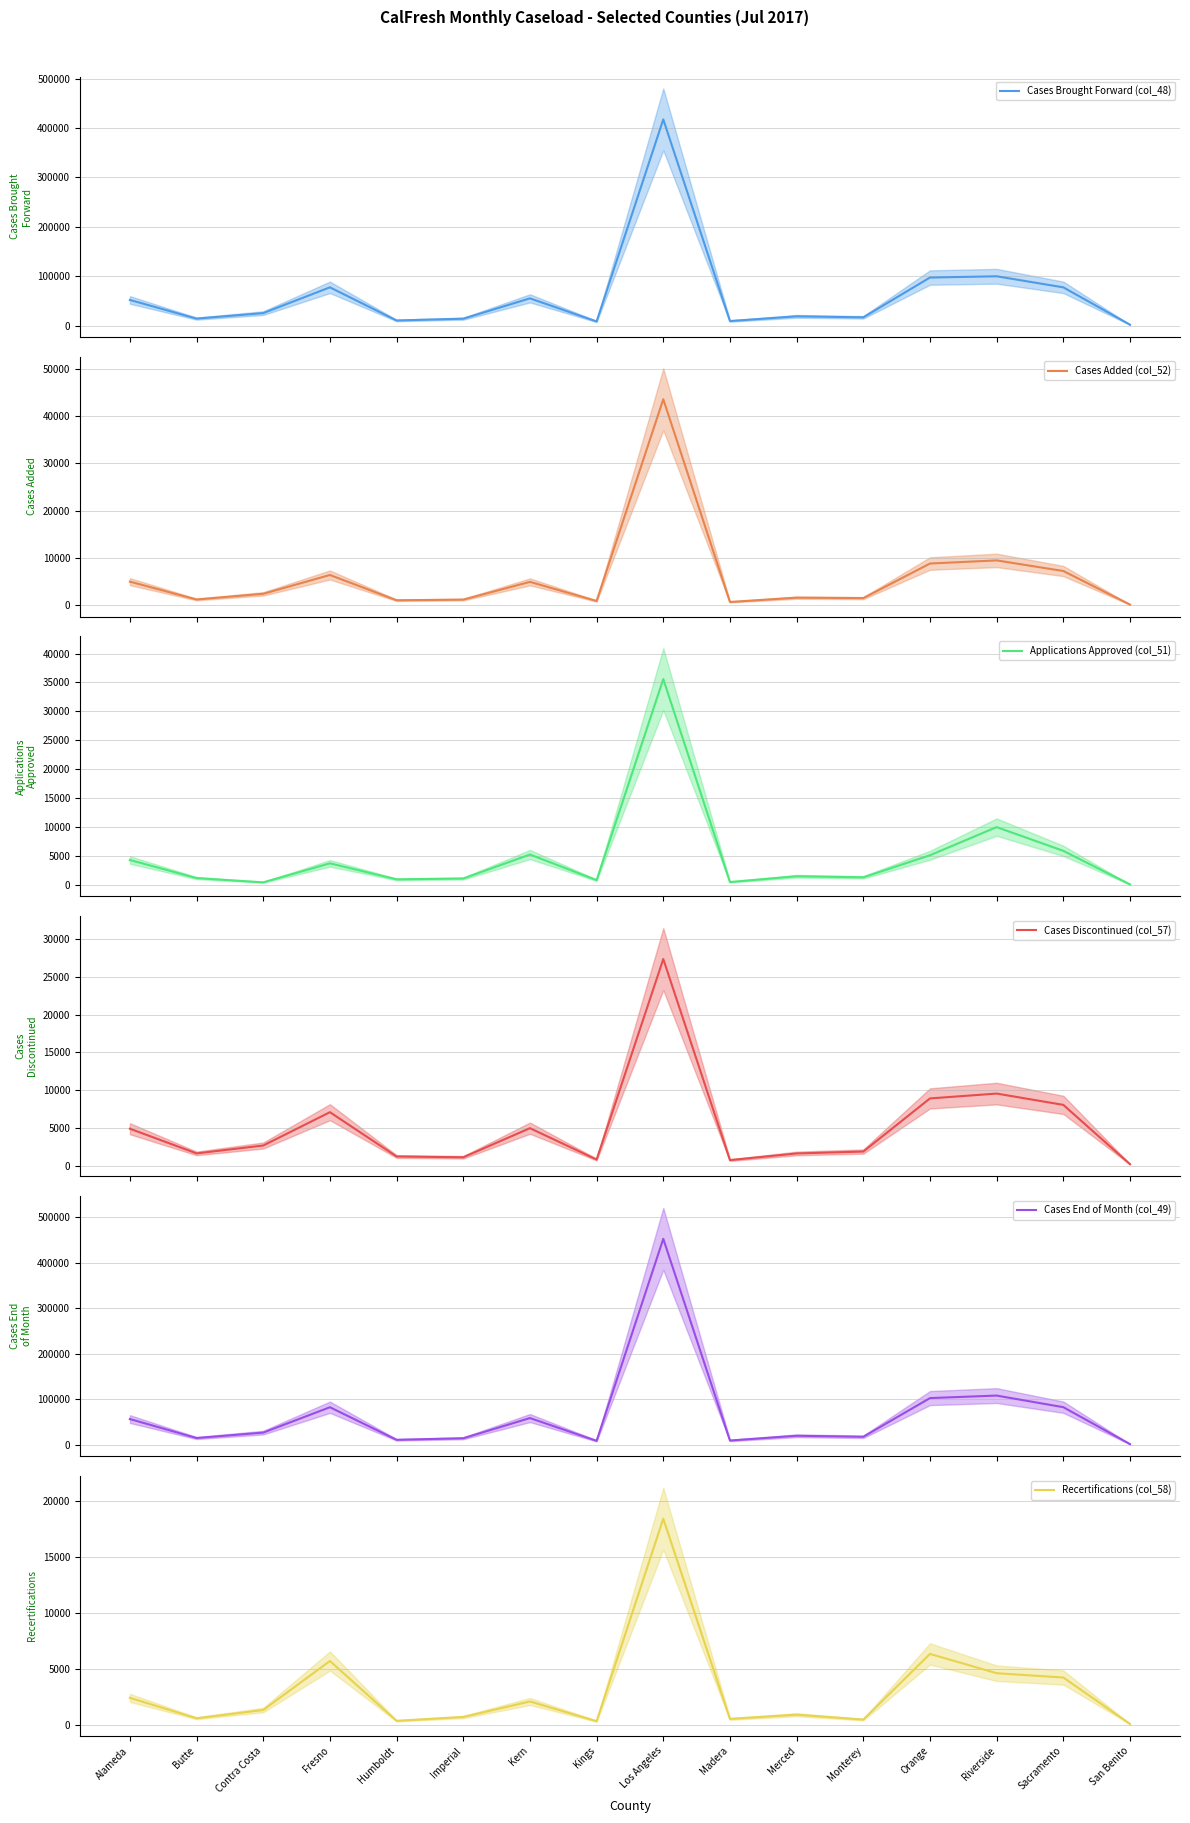

What is the difference between the Recertifications (col_58) values at Los Angeles and Kern?

16303